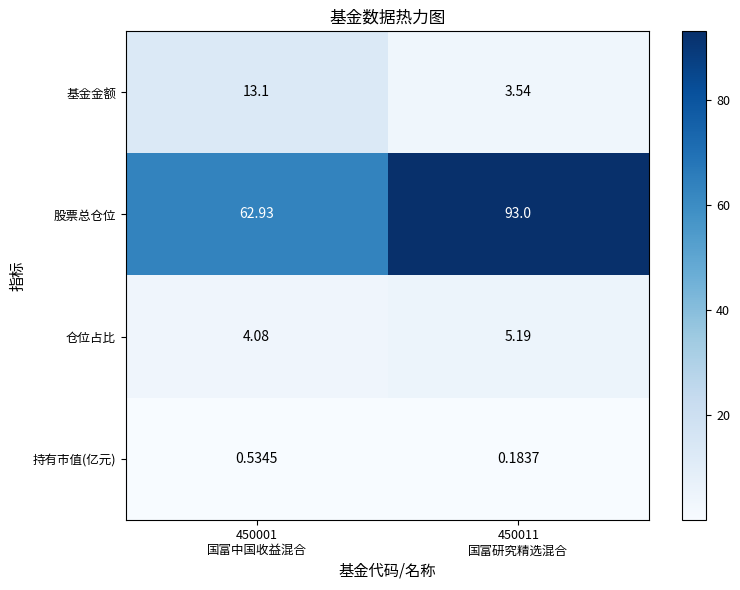

At which category is the sum across all series the highest?

450011
国富研究精选混合